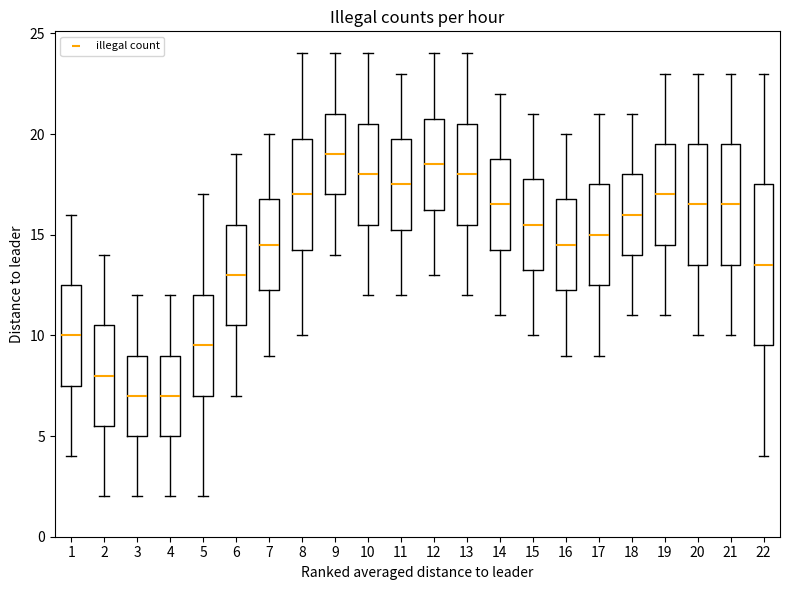

Reading left to right, read every box against the y-axis: the position of its median line, the range the box covers, and the ends of its whiskers. The values are not printed on the chart, so give them approximately, as read against the axis.

1: median 10.0, box 7.5 to 12.5, whiskers 4.0 to 16.0
2: median 8.0, box 5.5 to 10.5, whiskers 2.0 to 14.0
3: median 7.0, box 5.0 to 9.0, whiskers 2.0 to 12.0
4: median 7.0, box 5.0 to 9.0, whiskers 2.0 to 12.0
5: median 9.5, box 7.0 to 12.0, whiskers 2.0 to 17.0
6: median 13.0, box 10.5 to 15.5, whiskers 7.0 to 19.0
7: median 14.5, box 12.5 to 17.0, whiskers 9.0 to 20.0
8: median 17.0, box 14.5 to 20.0, whiskers 10.0 to 24.0
9: median 19.0, box 17.0 to 21.0, whiskers 14.0 to 24.0
10: median 18.0, box 15.5 to 20.5, whiskers 12.0 to 24.0
11: median 17.5, box 15.5 to 20.0, whiskers 12.0 to 23.0
12: median 18.5, box 16.5 to 21.0, whiskers 13.0 to 24.0
13: median 18.0, box 15.5 to 20.5, whiskers 12.0 to 24.0
14: median 16.5, box 14.5 to 19.0, whiskers 11.0 to 22.0
15: median 15.5, box 13.5 to 18.0, whiskers 10.0 to 21.0
16: median 14.5, box 12.5 to 17.0, whiskers 9.0 to 20.0
17: median 15.0, box 12.5 to 17.5, whiskers 9.0 to 21.0
18: median 16.0, box 14.0 to 18.0, whiskers 11.0 to 21.0
19: median 17.0, box 14.5 to 19.5, whiskers 11.0 to 23.0
20: median 16.5, box 13.5 to 19.5, whiskers 10.0 to 23.0
21: median 16.5, box 13.5 to 19.5, whiskers 10.0 to 23.0
22: median 13.5, box 9.5 to 17.5, whiskers 4.0 to 23.0